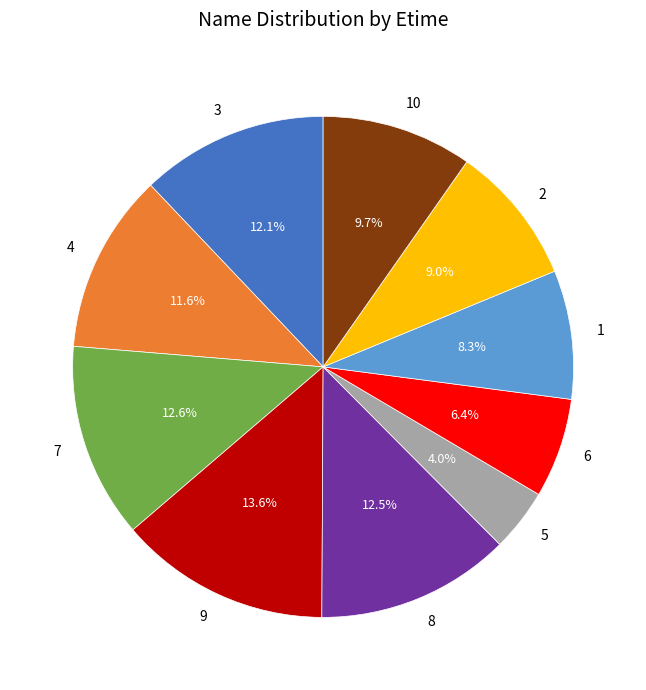

Combined, what portion of the pie is 3 and 4?

23.7%